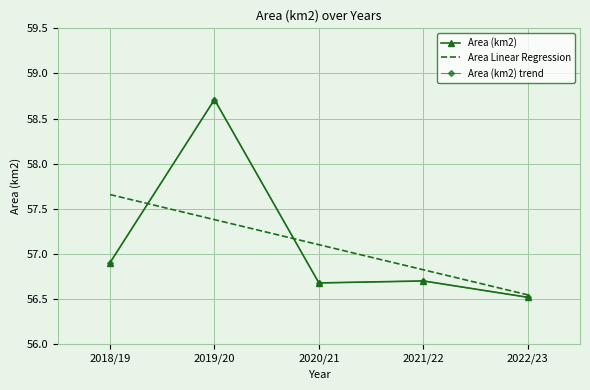

What is the maximum value for Area (km2)?

58.7